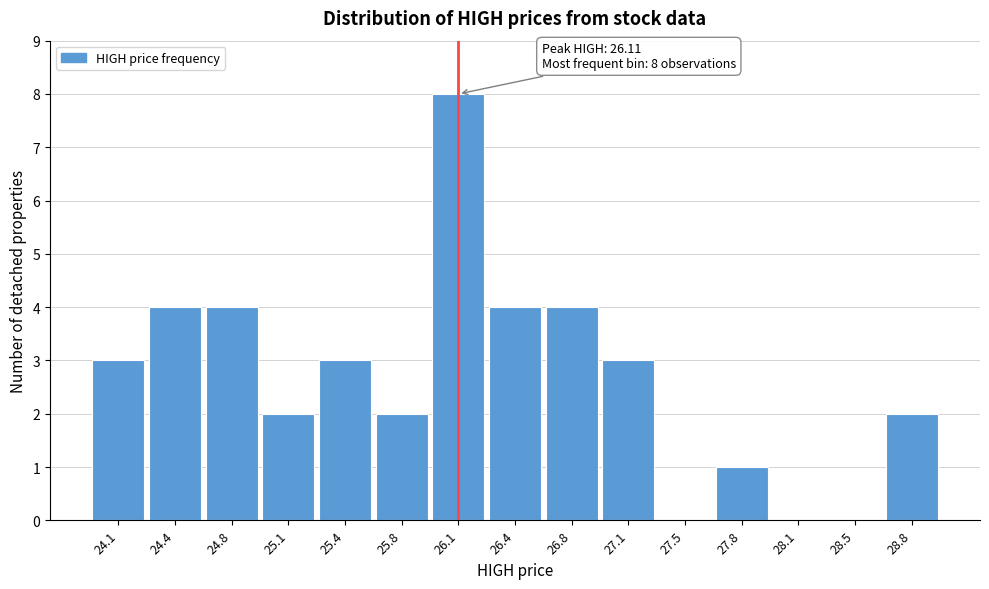

Which range on the x-axis has the tallest bar?

25.94 to 26.28